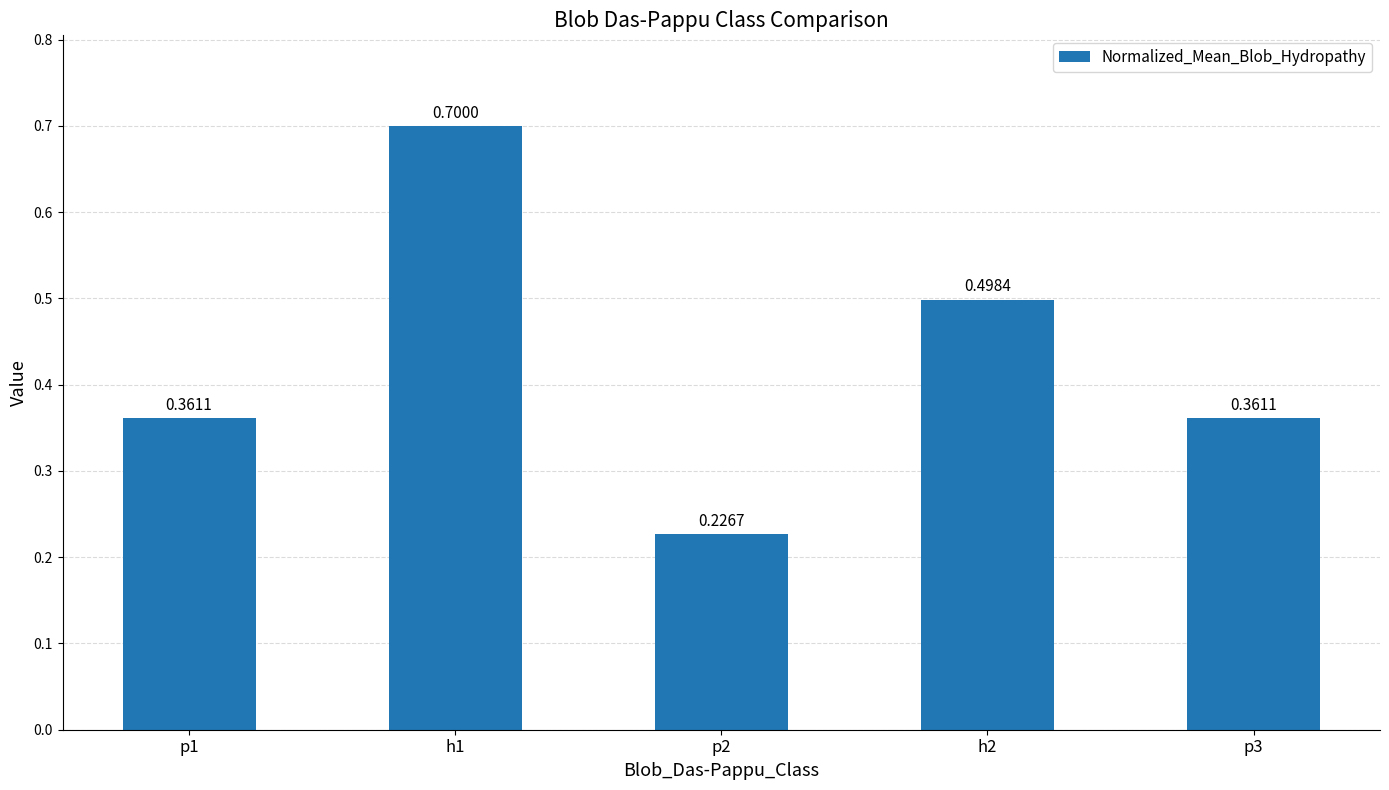

The value at p1 is 0.6. True or false?

False